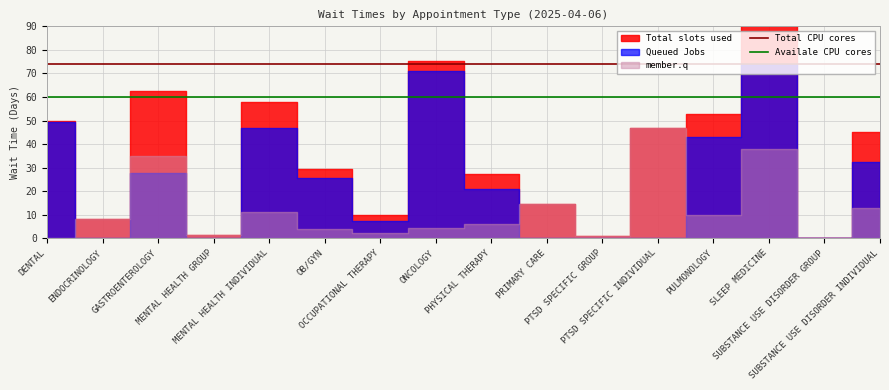

Is the value of Availale CPU cores at DENTAL greater than the value of Total CPU cores at ENDOCRINOLOGY?

No